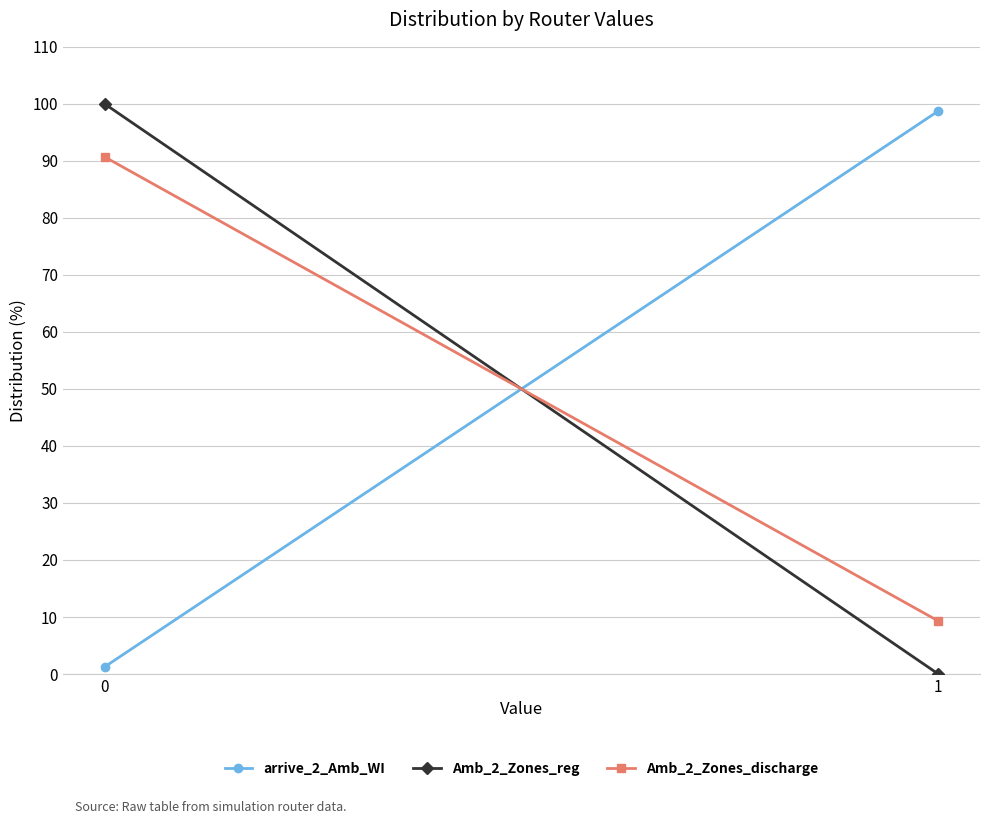

Count the number of data series in this chart.

3